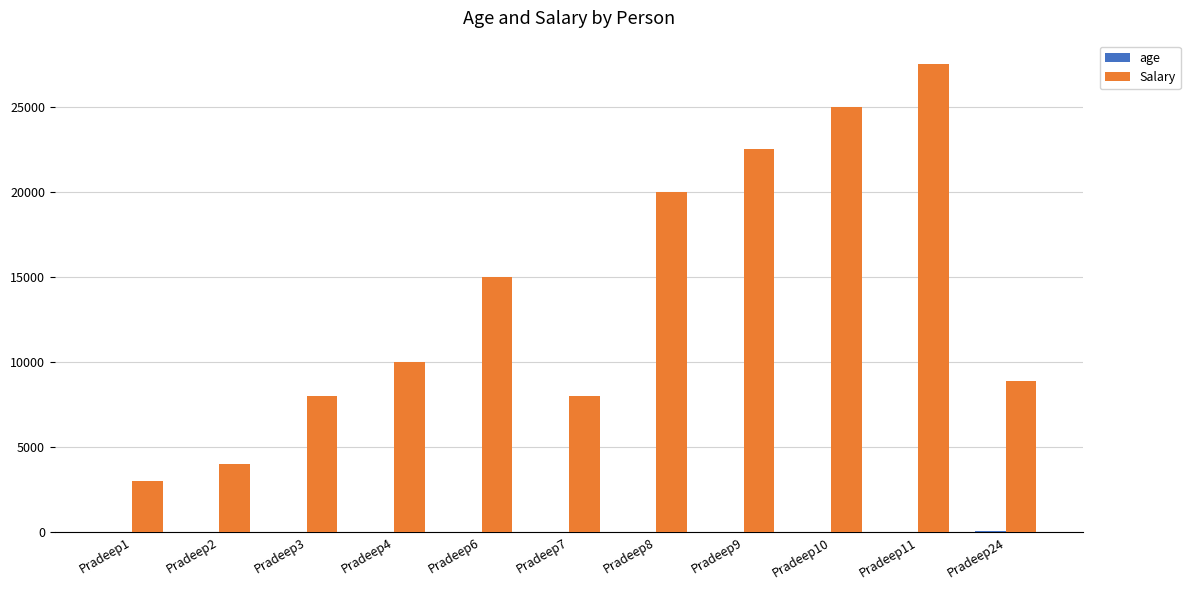

The value of Salary at Pradeep2 is 4000. True or false?

True